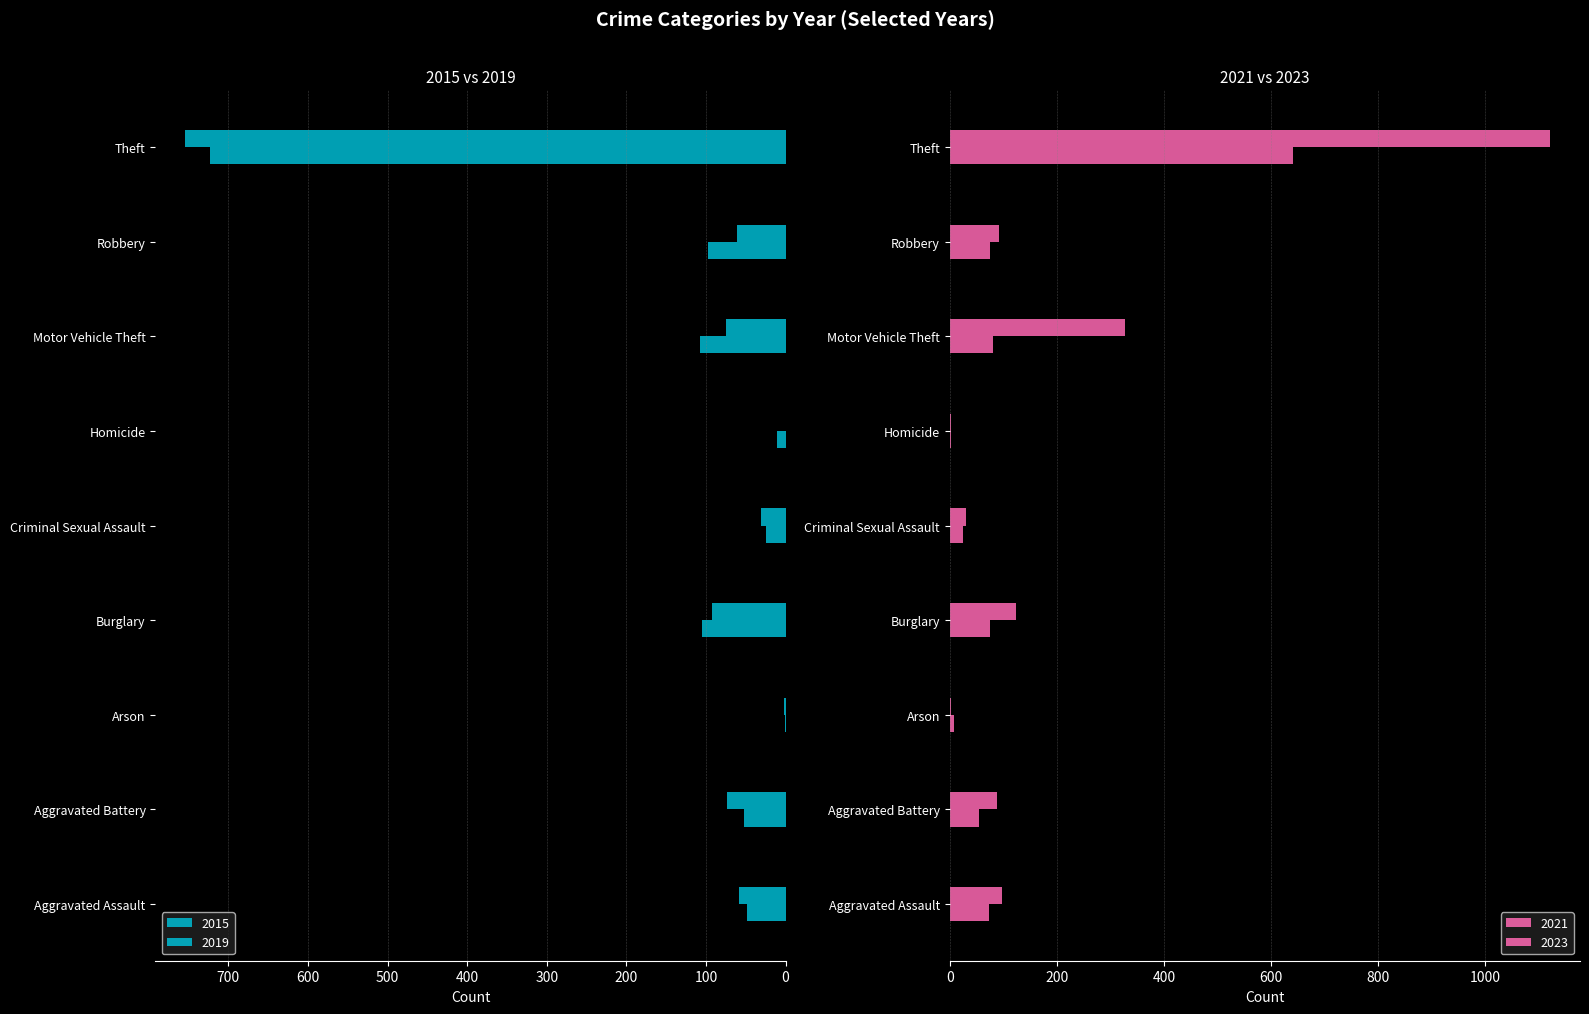

True or false: 2019 has a value of 87 at Aggravated Assault.

False